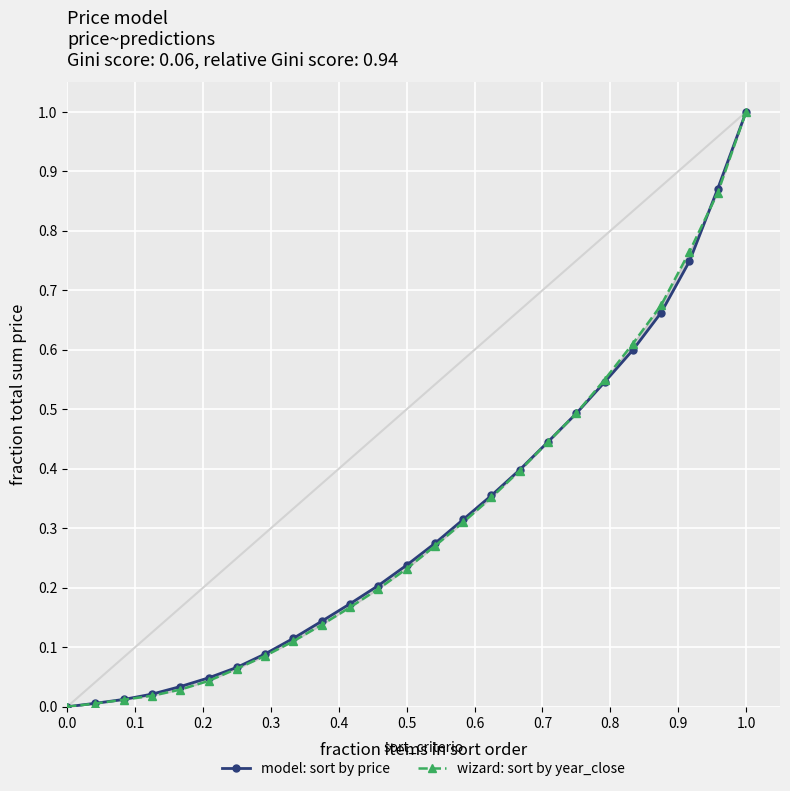

Which series changed the most between 0.1 and 24?

wizard: sort by year_close